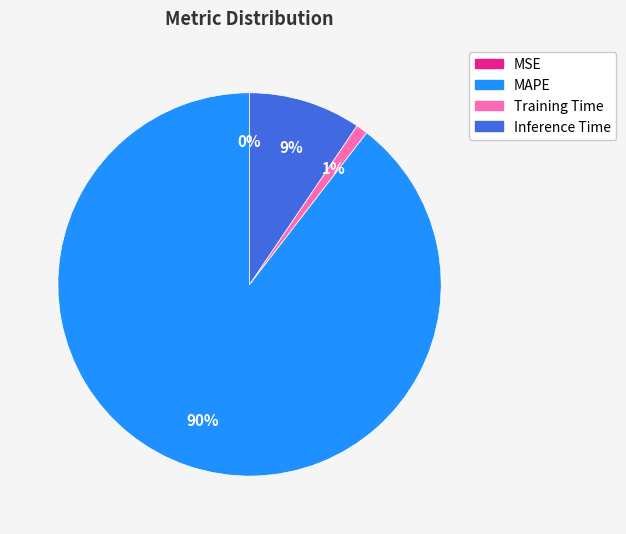

To the nearest percent, what is the difference between the largest and smallest slice percentages?

90%